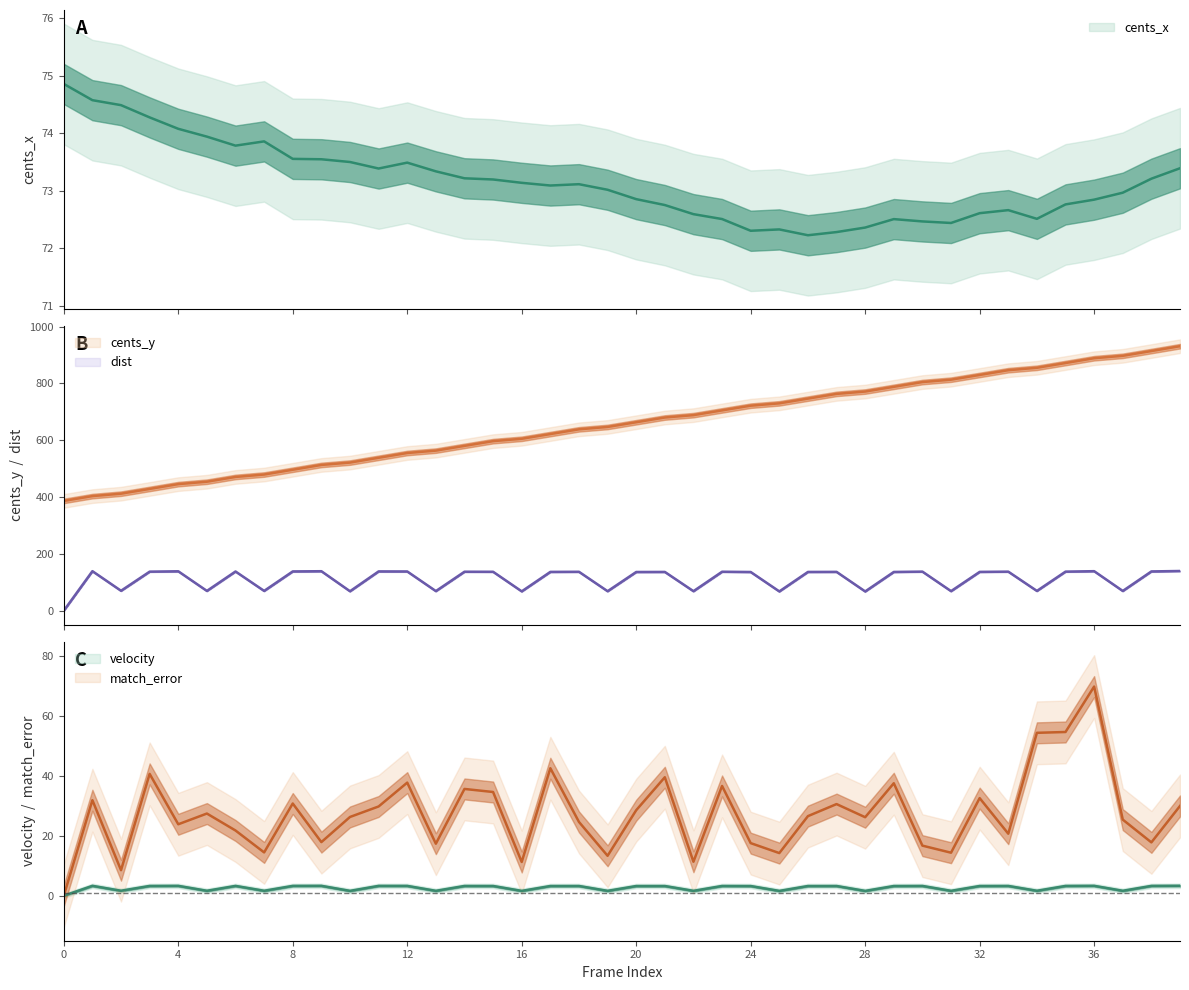

What is the difference between the maximum and minimum values in the velocity series?

3.3